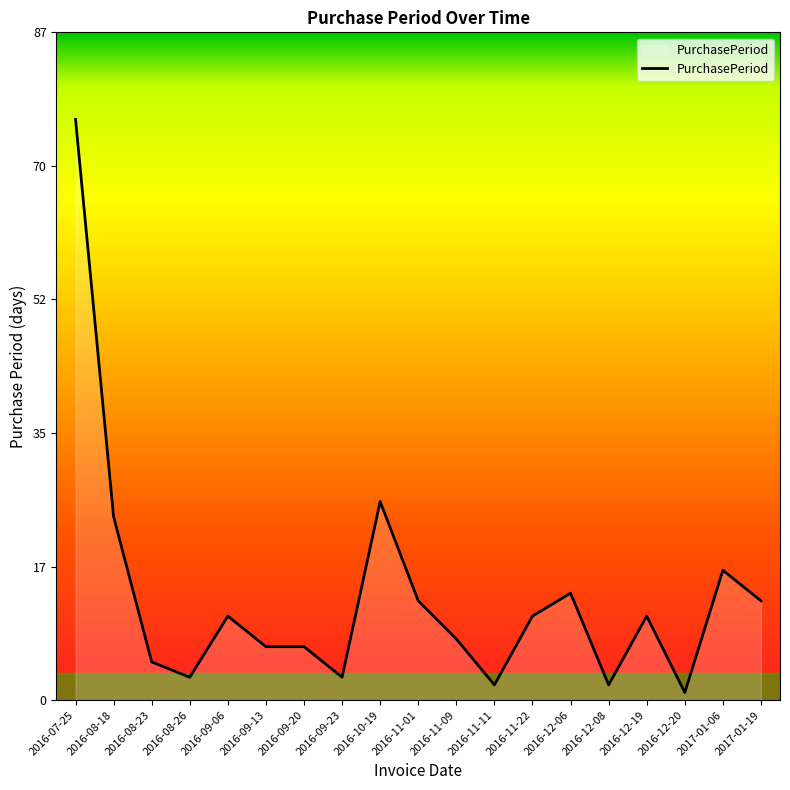

What is the approximate value at 2017-01-19, to the nearest 5?

15